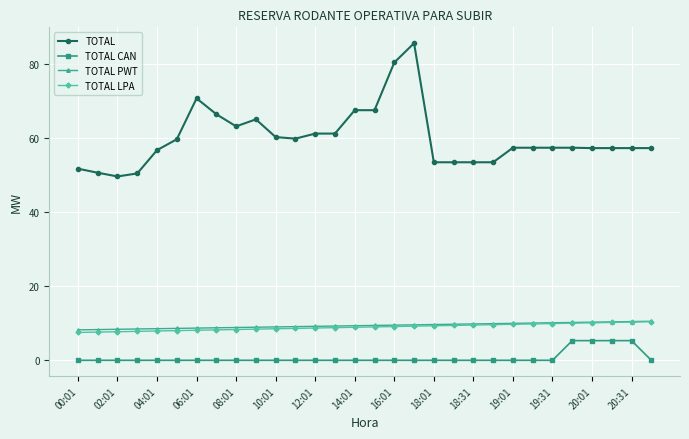

Does the chart have visible grid lines?

Yes